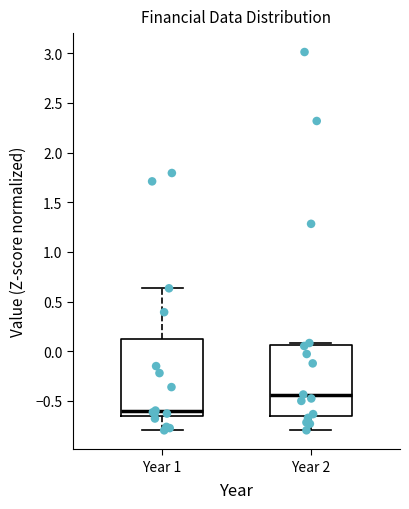

Reading left to right, read every box against the y-axis: the position of its median line, the range the box covers, and the ends of its whiskers. The values are not printed on the chart, so give them approximately, as read against the axis.

Year 1: median -0.60, box -0.65 to 0.10, whiskers -0.80 to 0.65
Year 2: median -0.45, box -0.65 to 0.05, whiskers -0.80 to 0.10